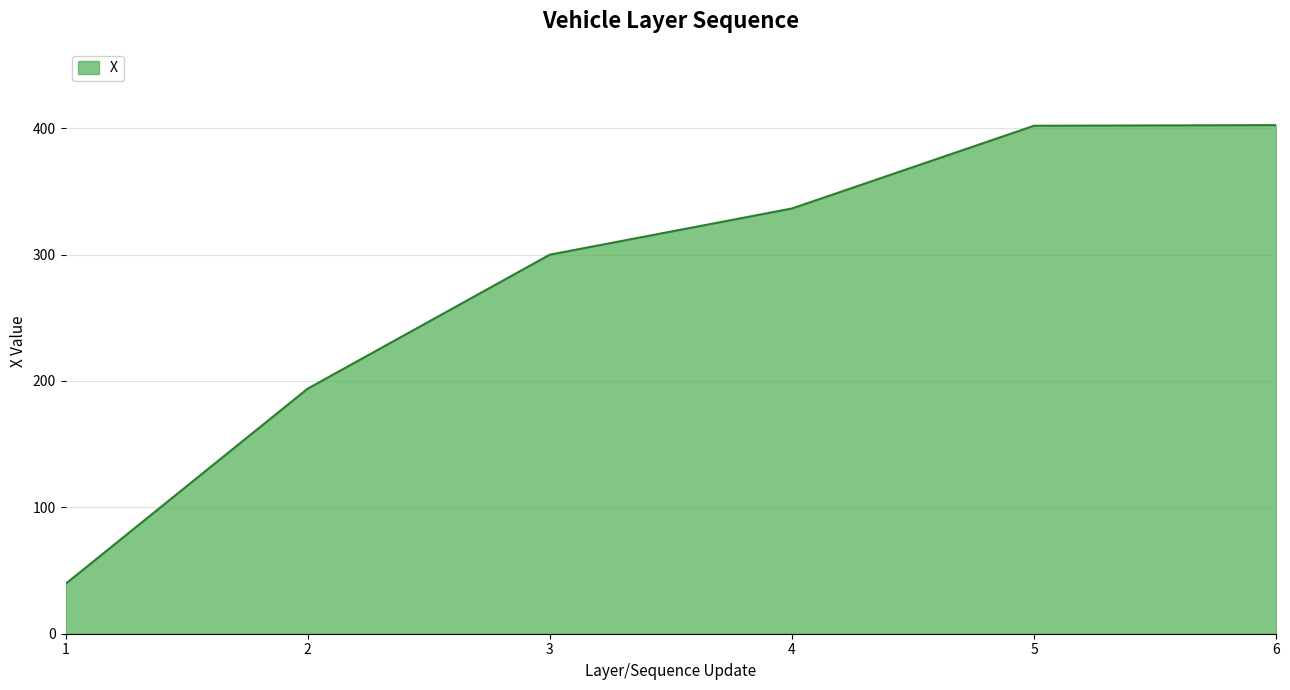

Which has a higher value, 6 or 1?

6